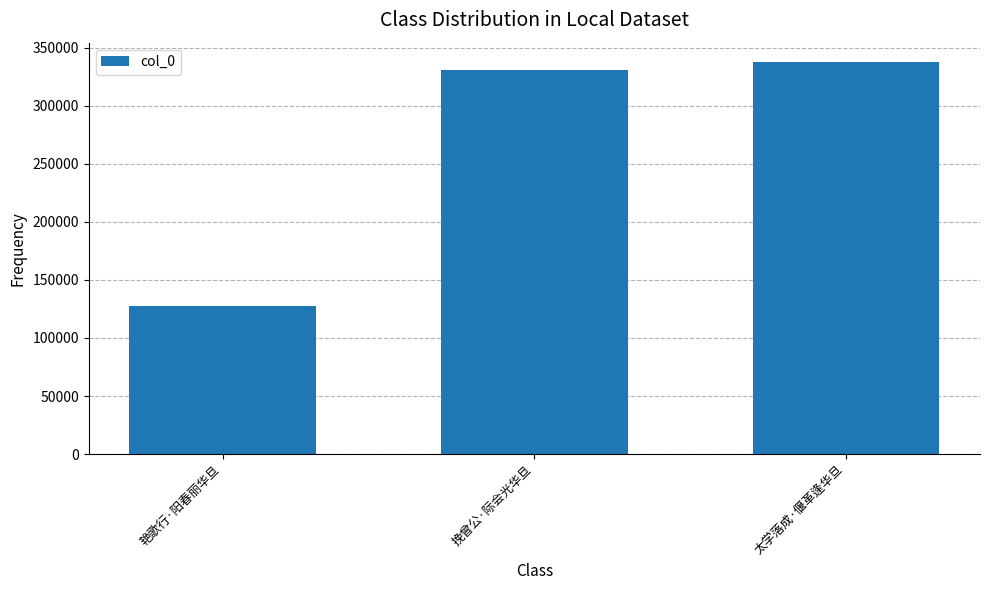

Which label corresponds to the smallest value in the chart?

艳歌行·阳春丽华旦